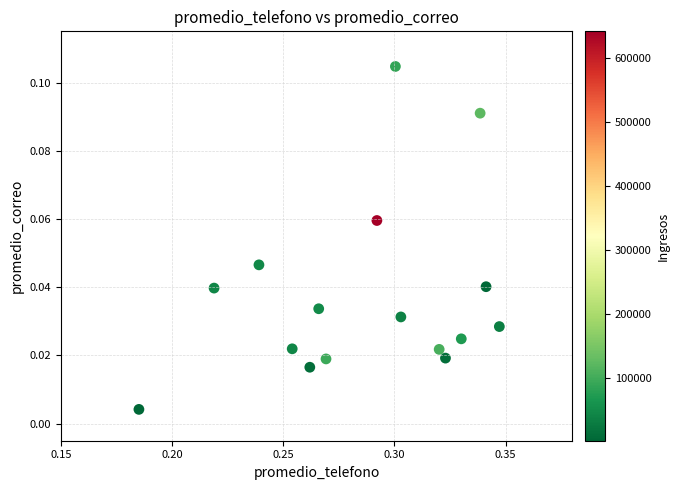

How many points are shown in the scatter plot?

16